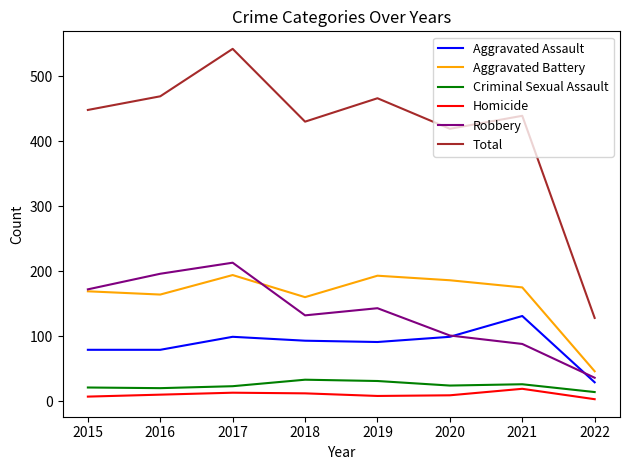

List the series in order of their peak value, highest first.

Total, Robbery, Aggravated Battery, Aggravated Assault, Criminal Sexual Assault, Homicide